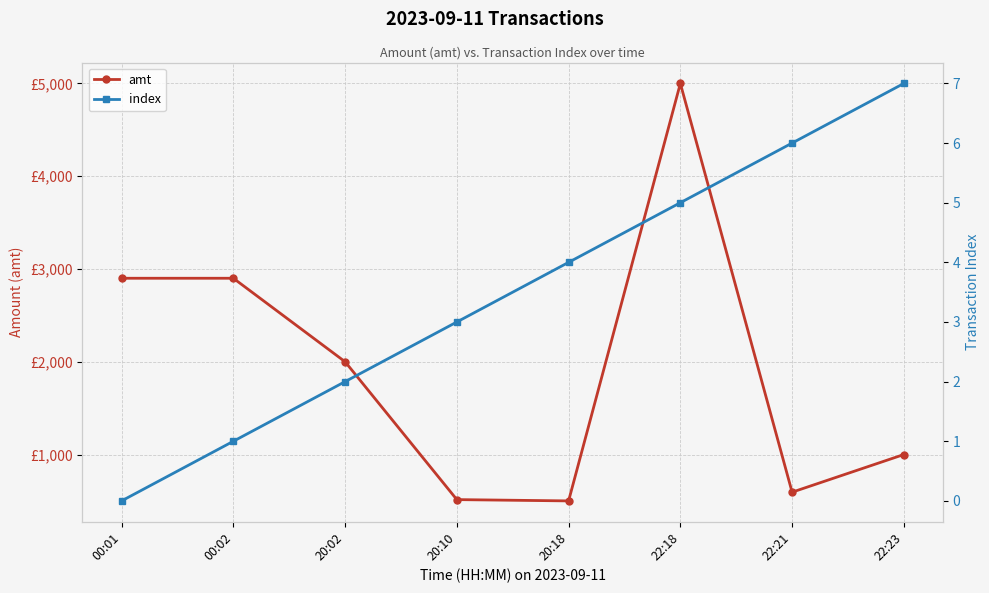

What is the average value of the index series?

3.5